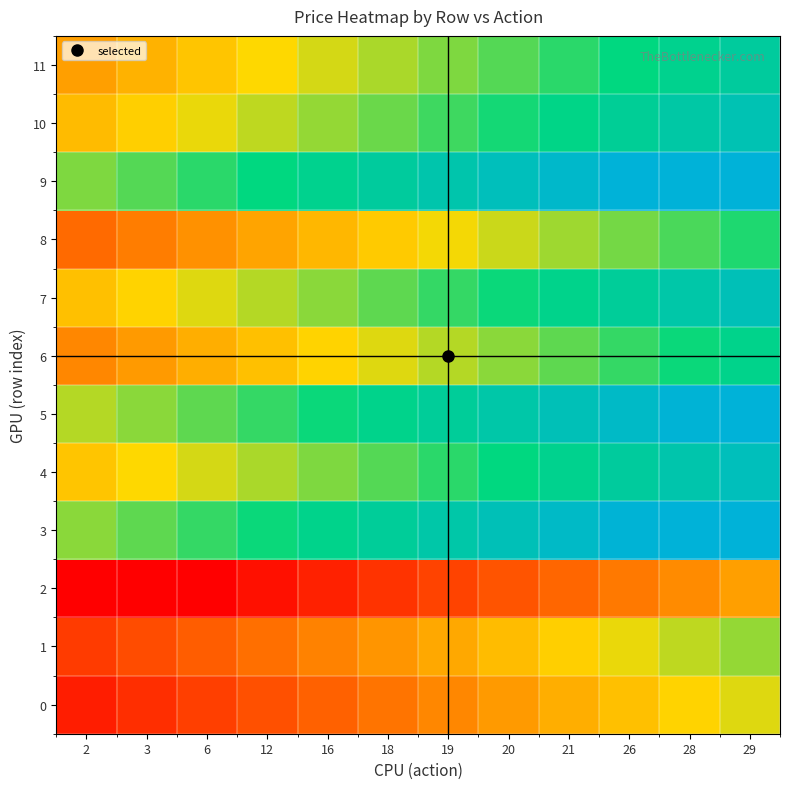

Between 19 and 6, which is larger?

19